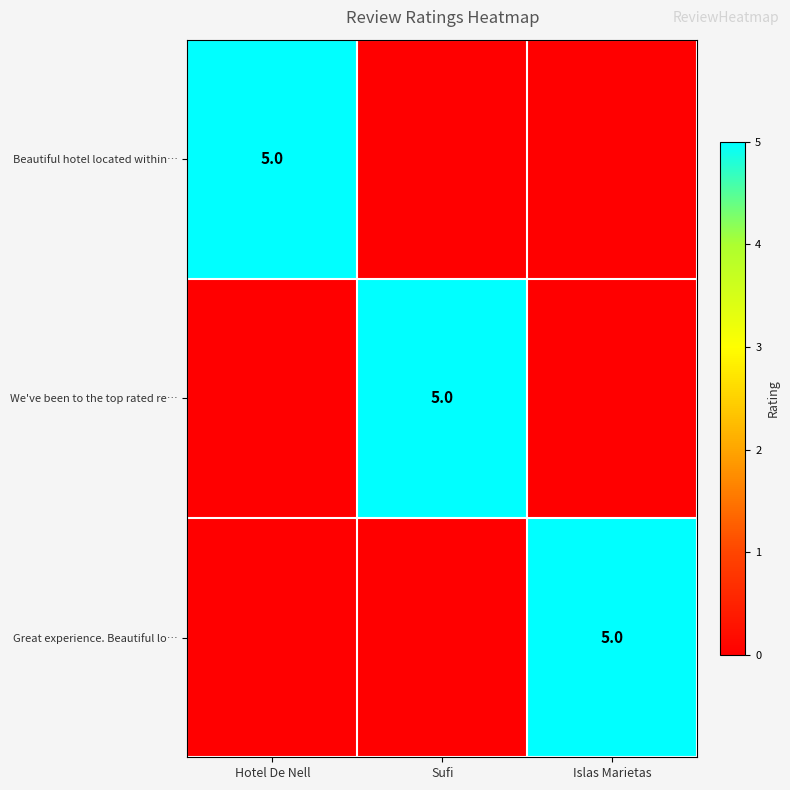

Is it true that Great experience. Beautiful lo… equals 5 at Islas Marietas?

True